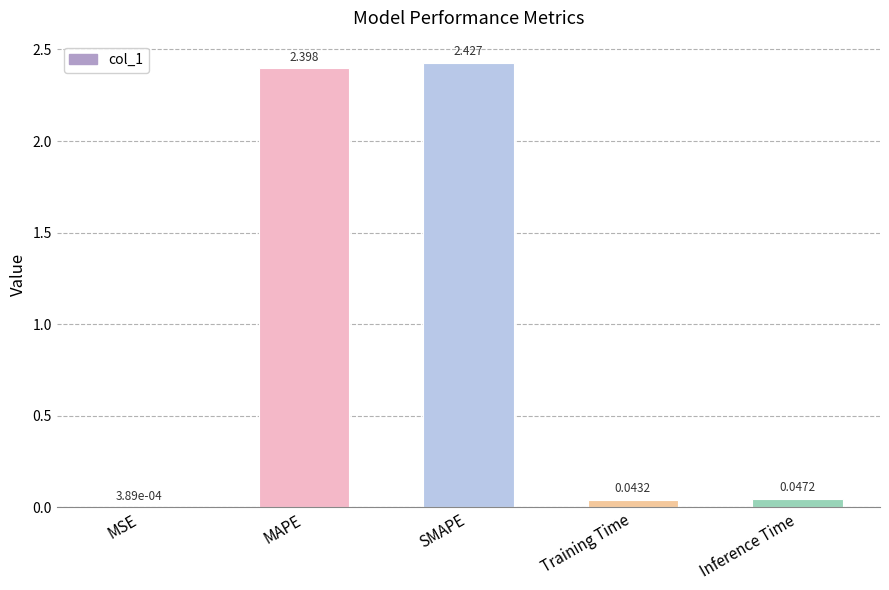

Between SMAPE and MAPE, which is larger?

SMAPE